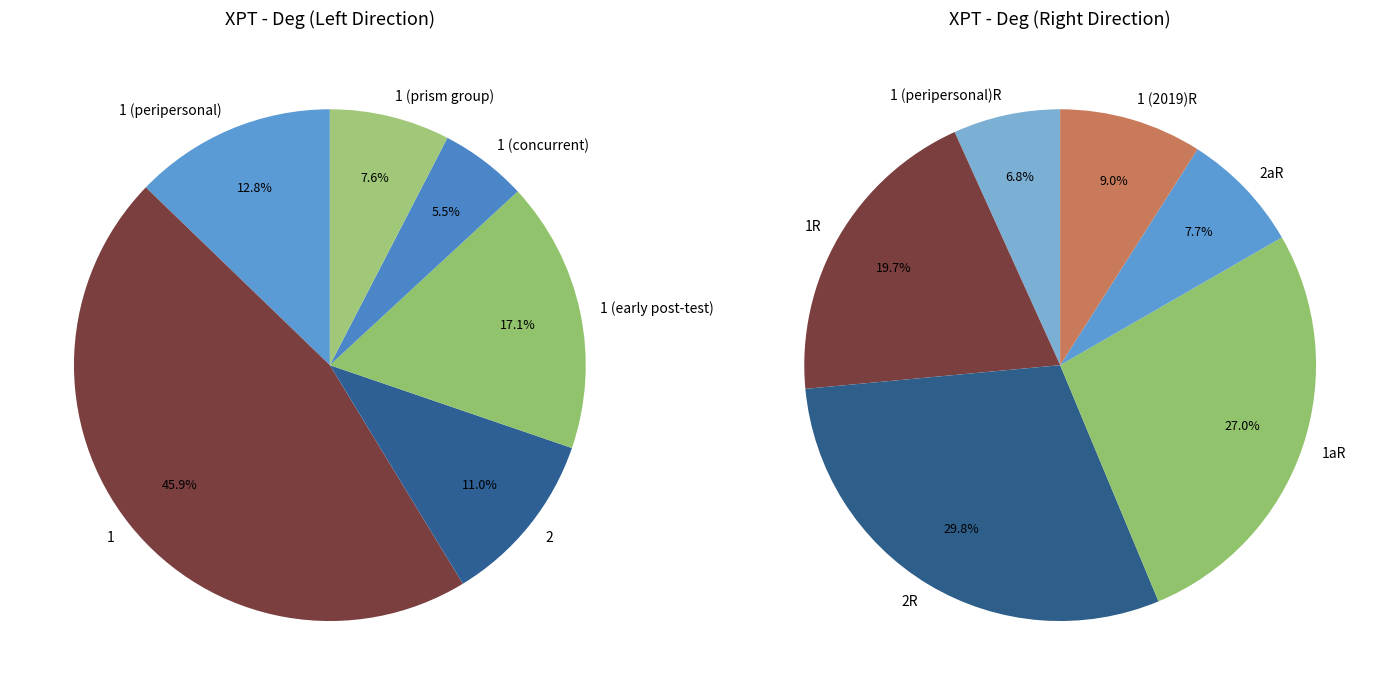

To the nearest percent, what is the combined percentage of 1 (concurrent) and 1 (early post-test)?

23%